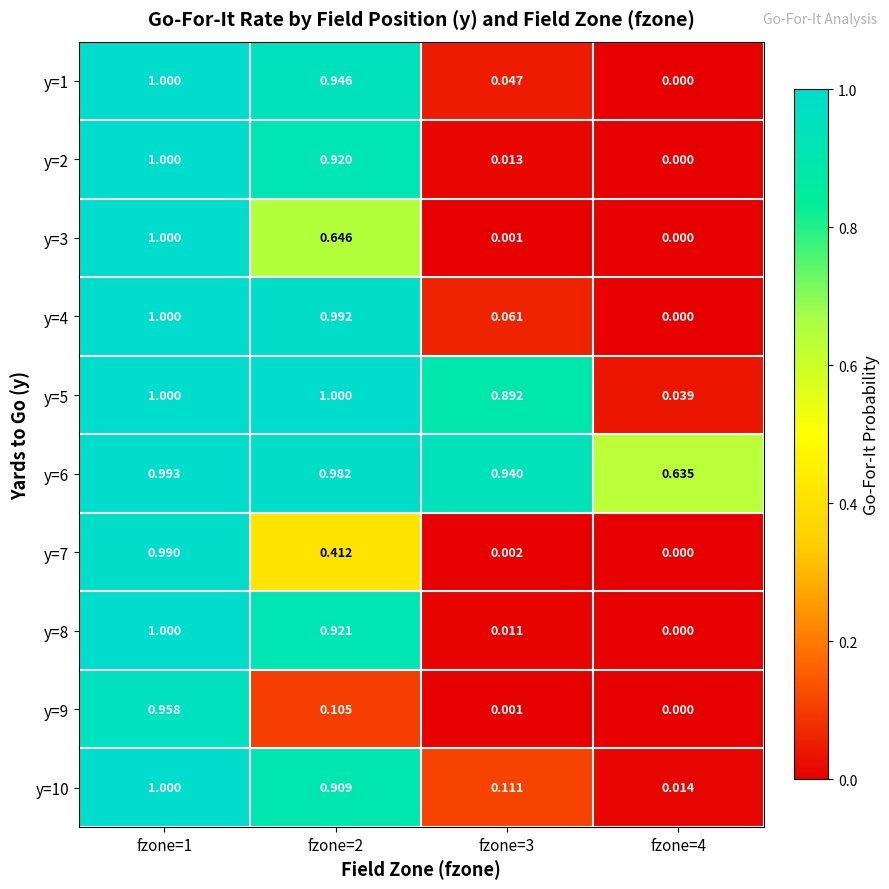

Is the value of y=9 at fzone=4 greater than the value of y=10 at fzone=4?

No